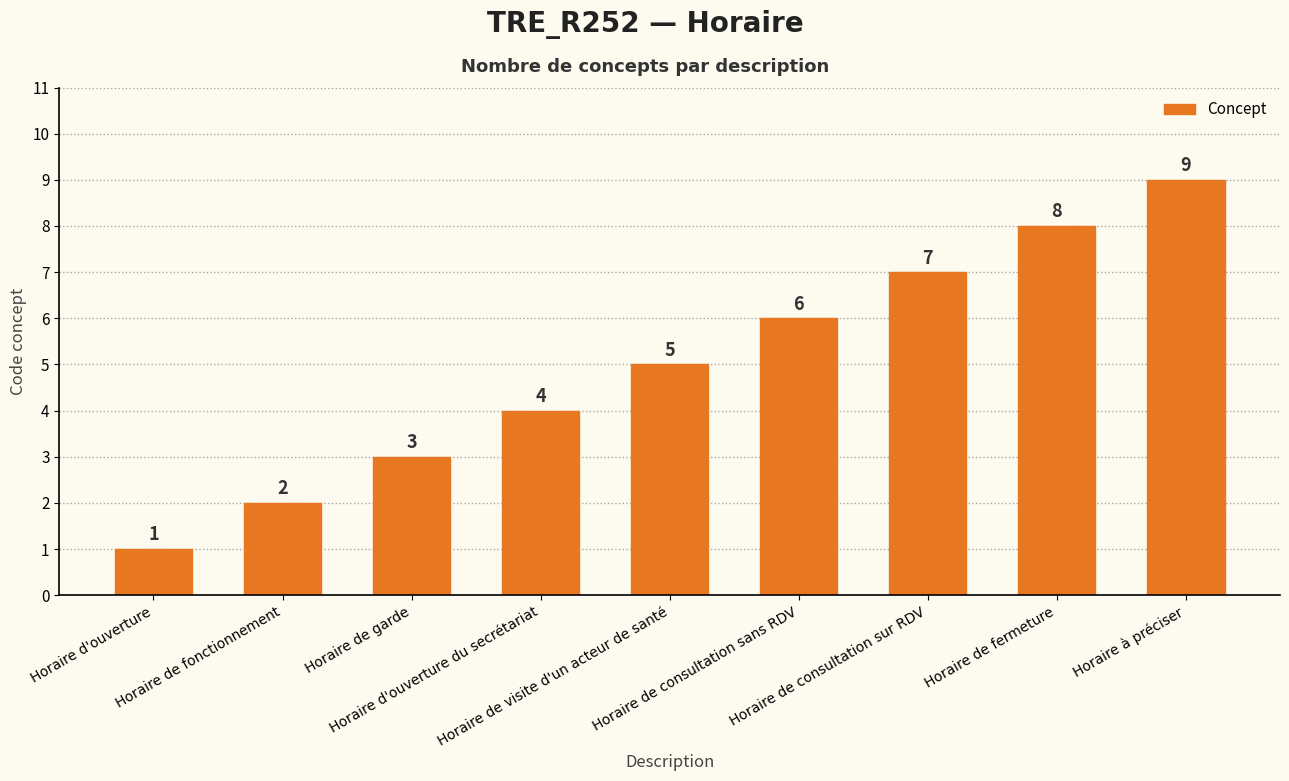

Rank the categories by value from lowest to highest.

Horaire d'ouverture, Horaire de fonctionnement, Horaire de garde, Horaire d'ouverture du secrétariat, Horaire de visite d'un acteur de santé, Horaire de consultation sans RDV, Horaire de consultation sur RDV, Horaire de fermeture, Horaire à préciser